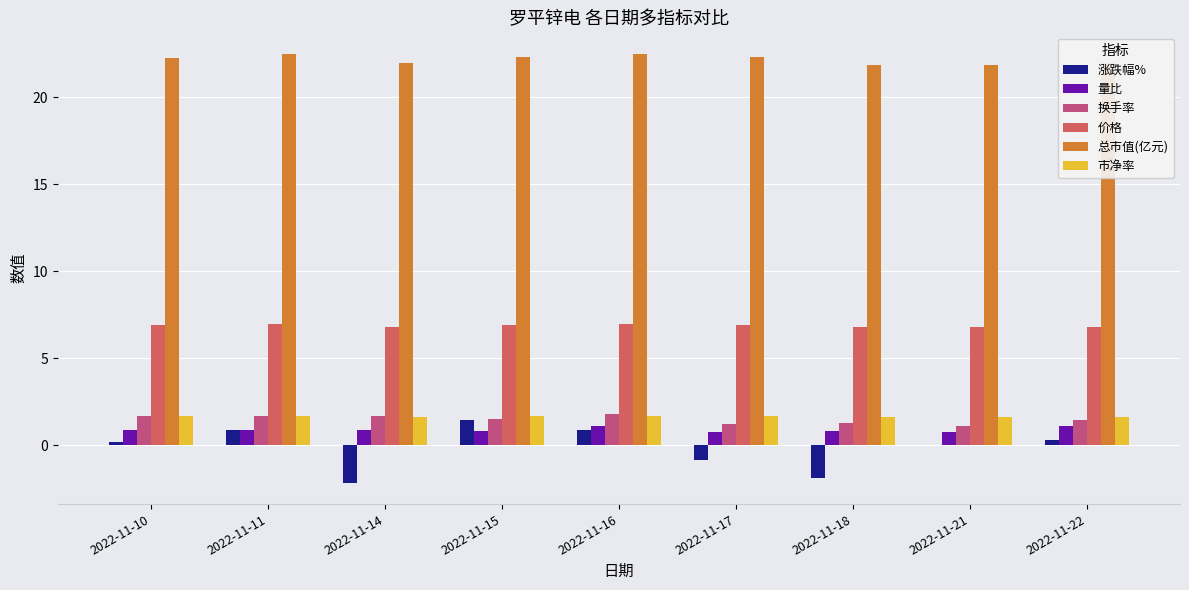

Which series has the largest total across all categories?

总市值(亿元)